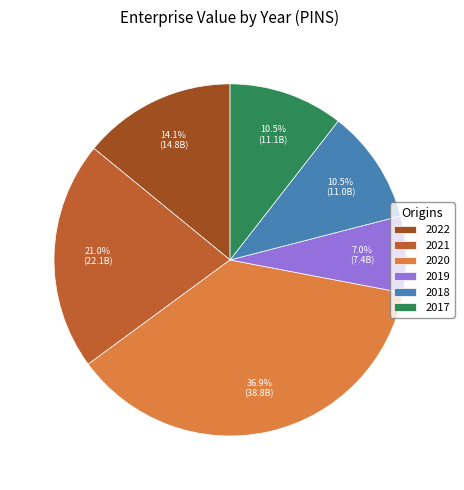

To the nearest percent, what is the average slice percentage?

17%